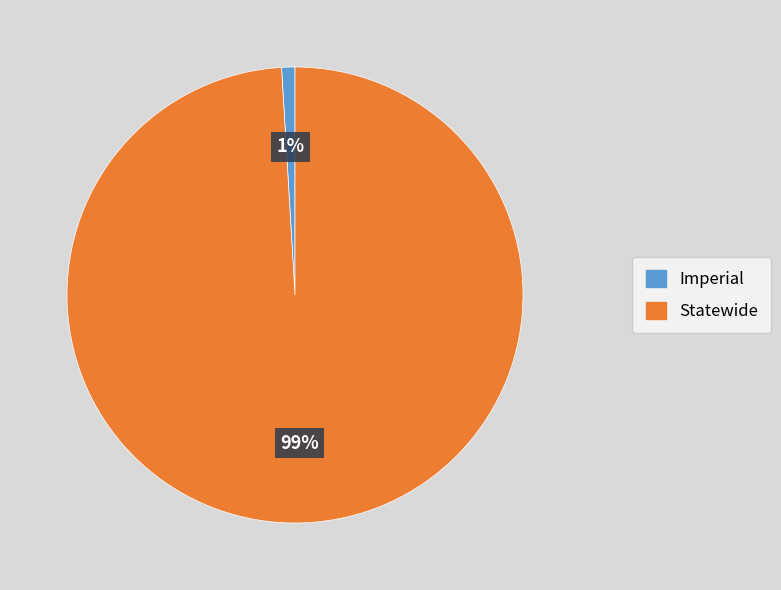

Which has a higher value, Imperial or Statewide?

Statewide